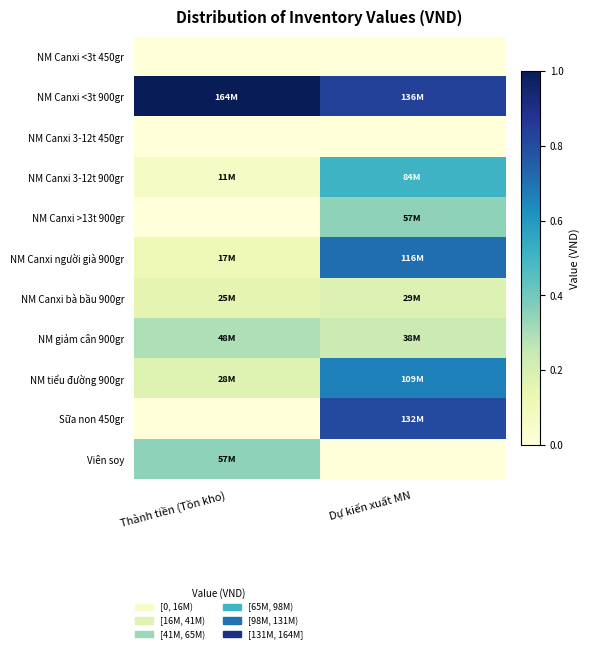

Which label corresponds to the smallest value in the chart?

Thành tiền (Tồn kho)